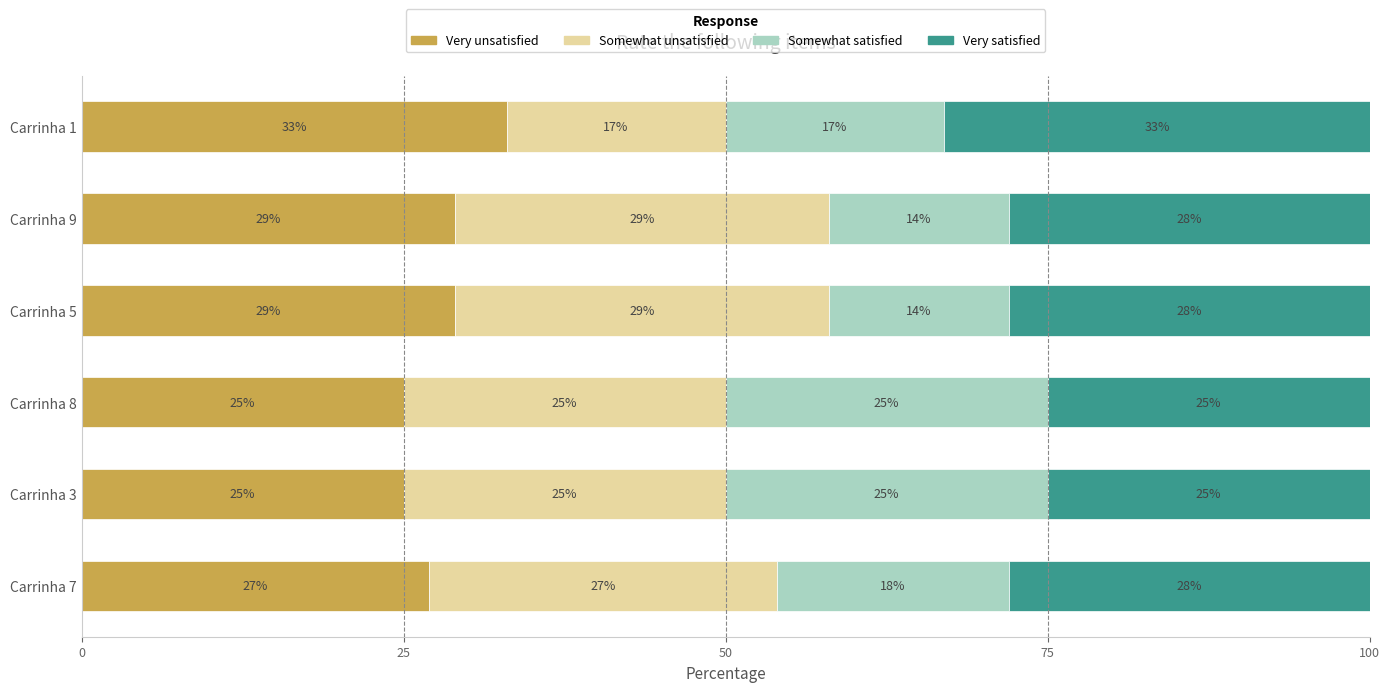

What is the approximate value of Very unsatisfied at Carrinha 1?

33